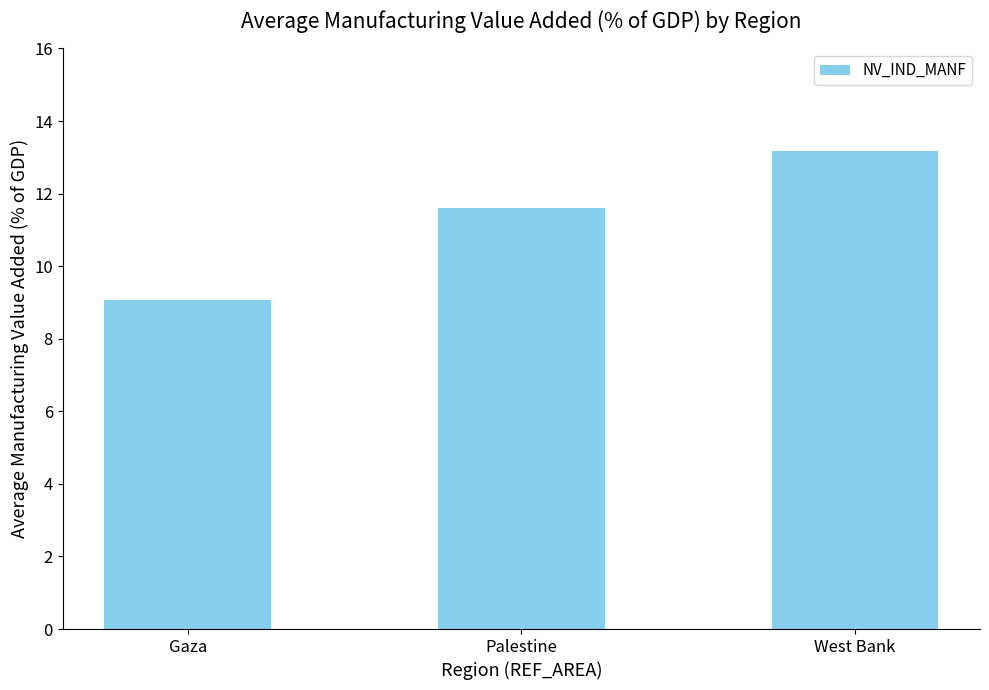

The chart shows a value of 13.2 at West Bank. True or false?

True